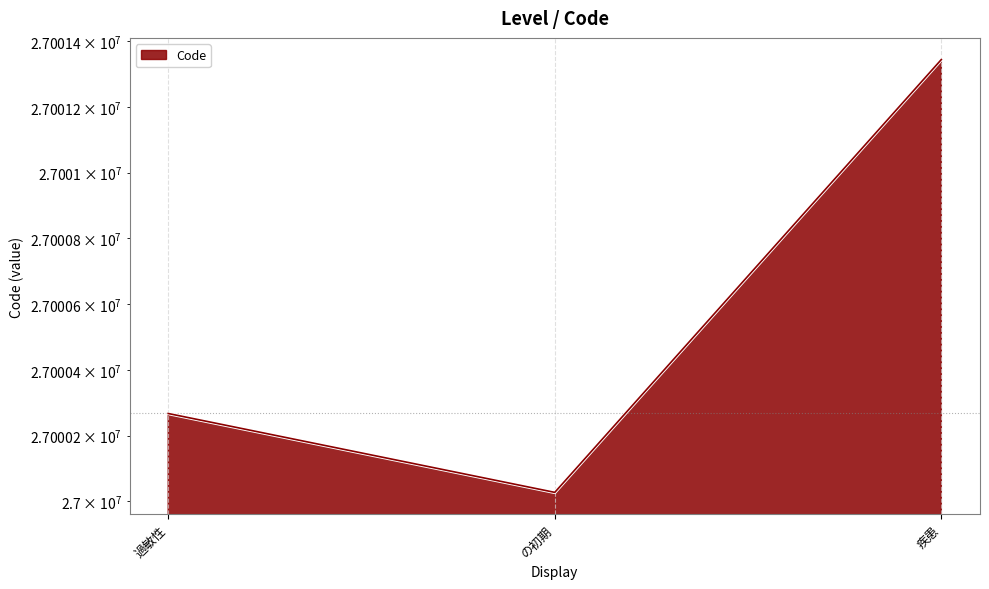

Reading left to right, transcribe all the data shown in this chart.

過敏性=27000267	の初期=27000027	疾患=27001344